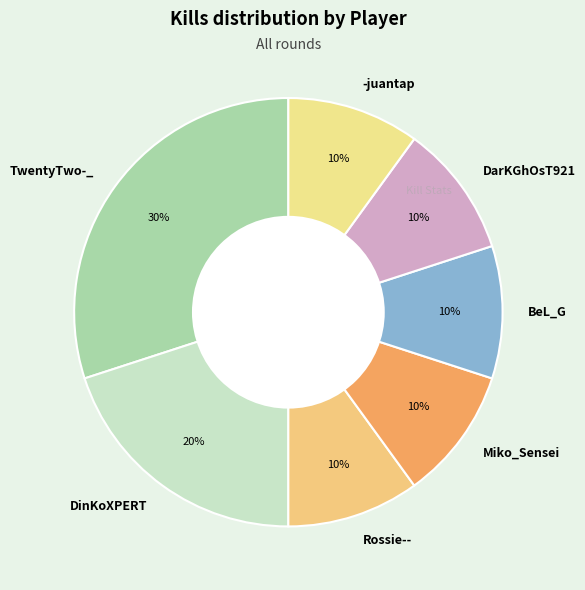

True or false: TwentyTwo-_ accounts for 22% of the total.

False